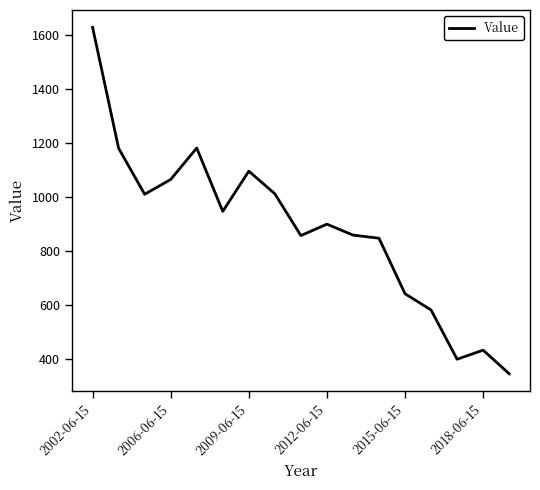

What is the difference between the maximum and minimum values?

1281.2